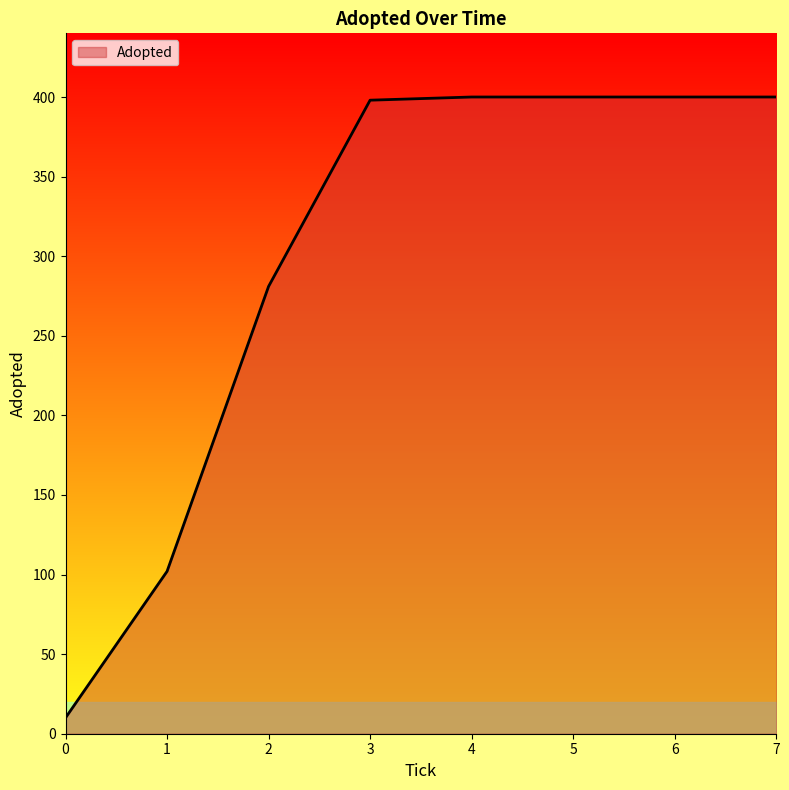

What is the change in value from 0 to 7?

+390